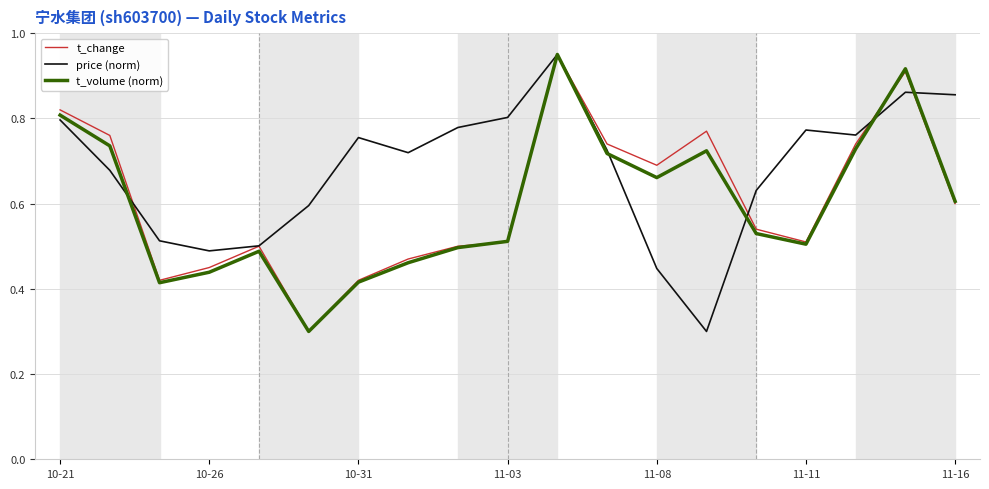

What are all the series names shown in the legend?

t_change, price (norm), t_volume (norm)